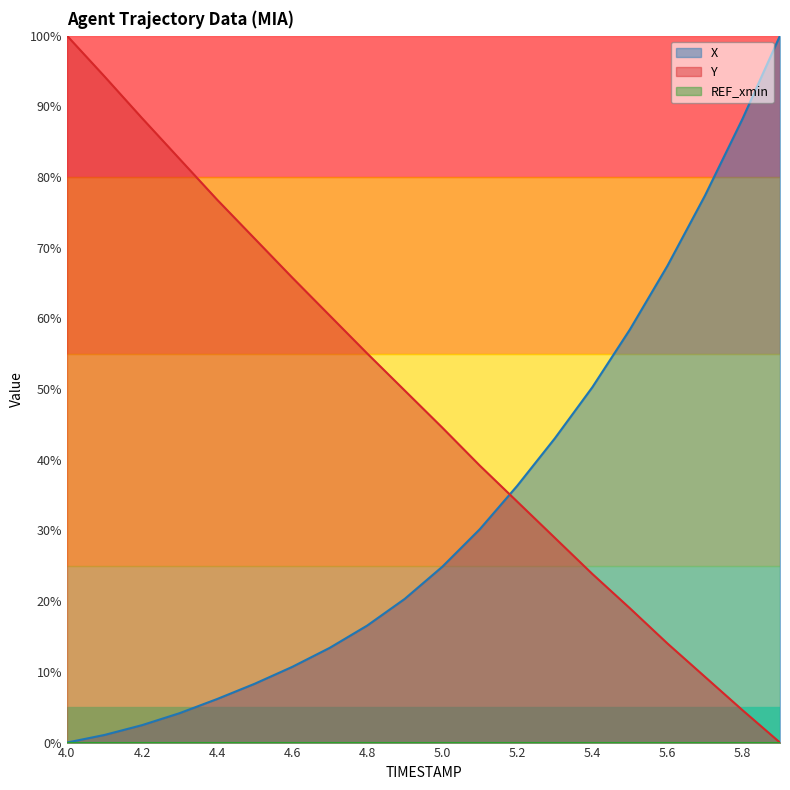

Where do Y and X first cross each other?

5.1 and 5.2